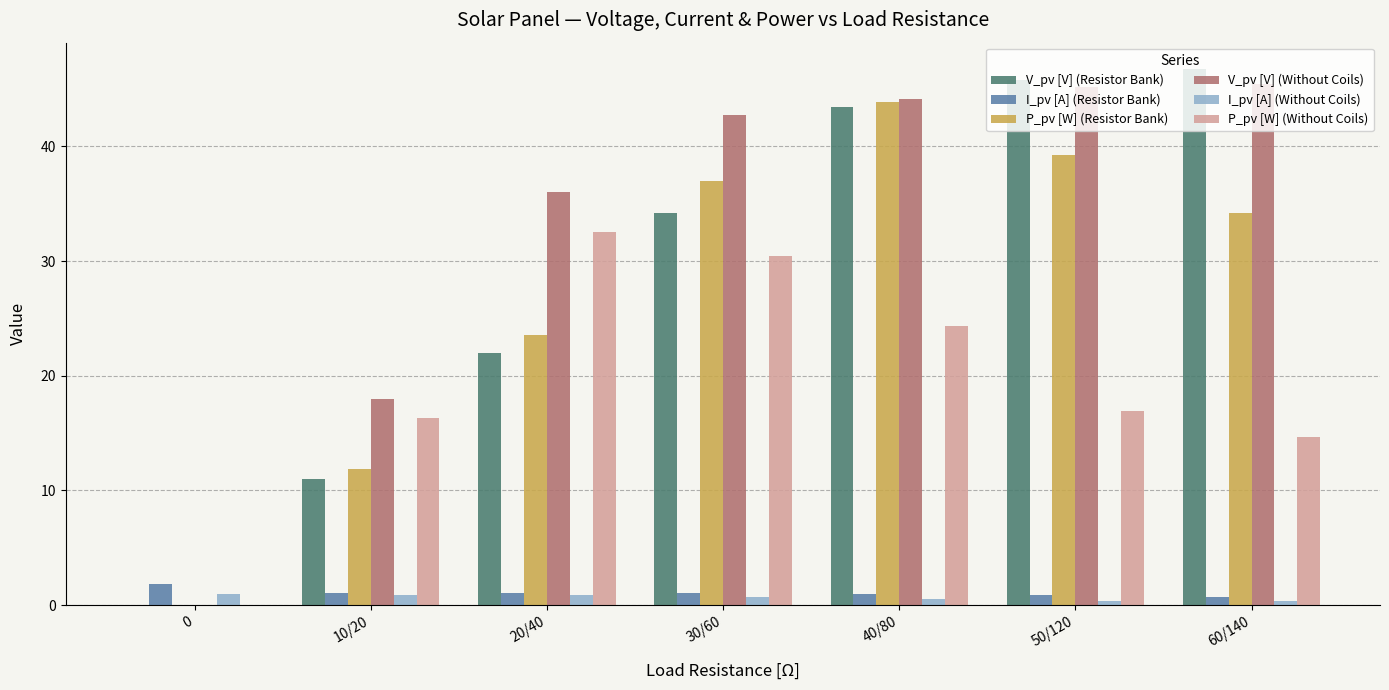

What is the sum of the V_pv [V] (Without Coils) values at 50/120 and 60/140?

90.6